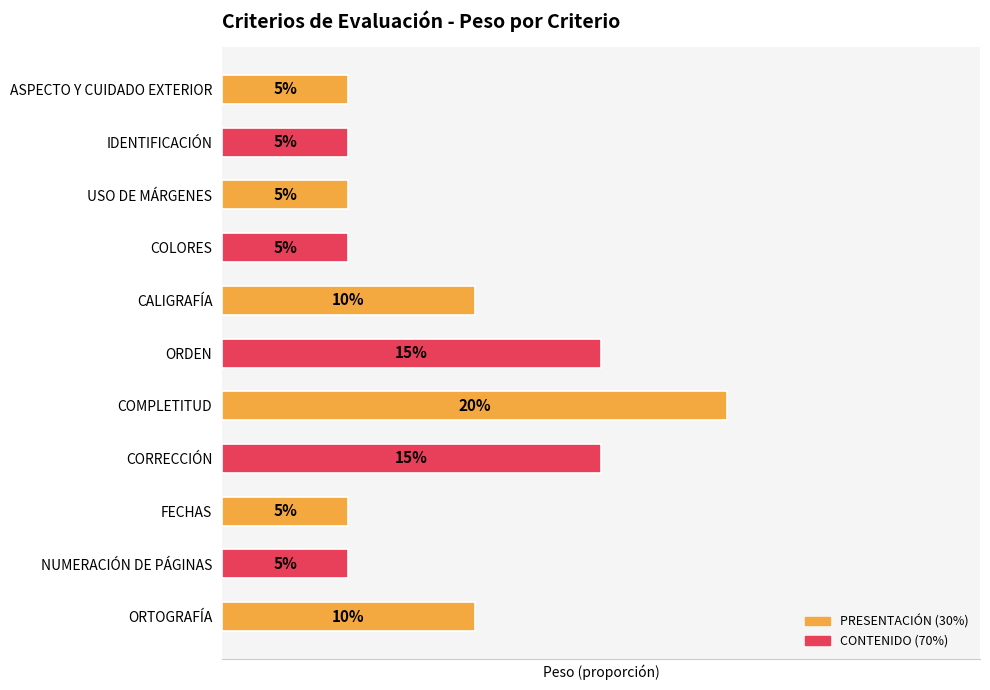

Does the chart contain any negative values?

No